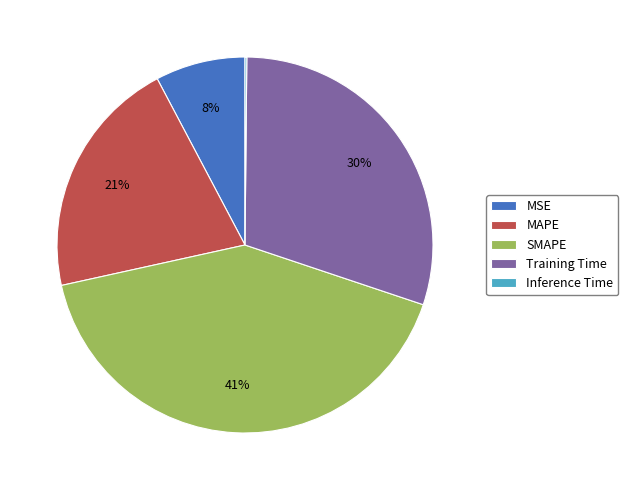

Is it true that MAPE is 12% of the pie?

False